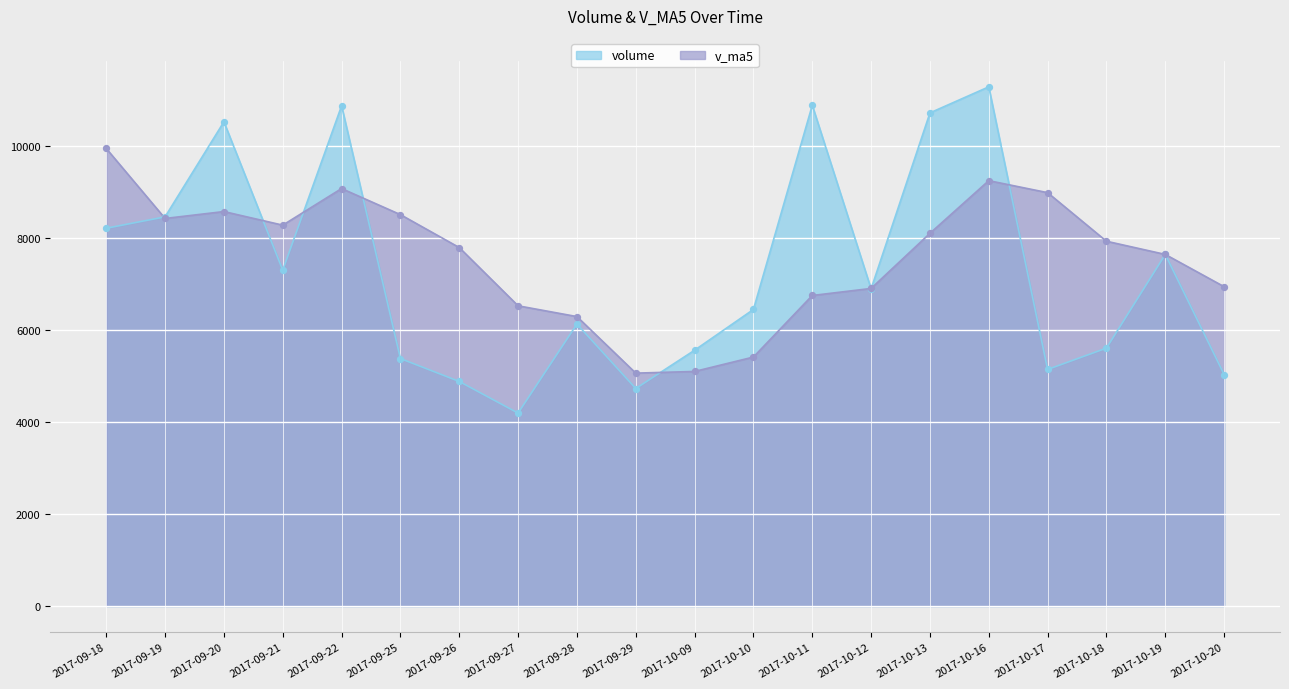

What is the total value across all series at 2017-10-17?

14137.5